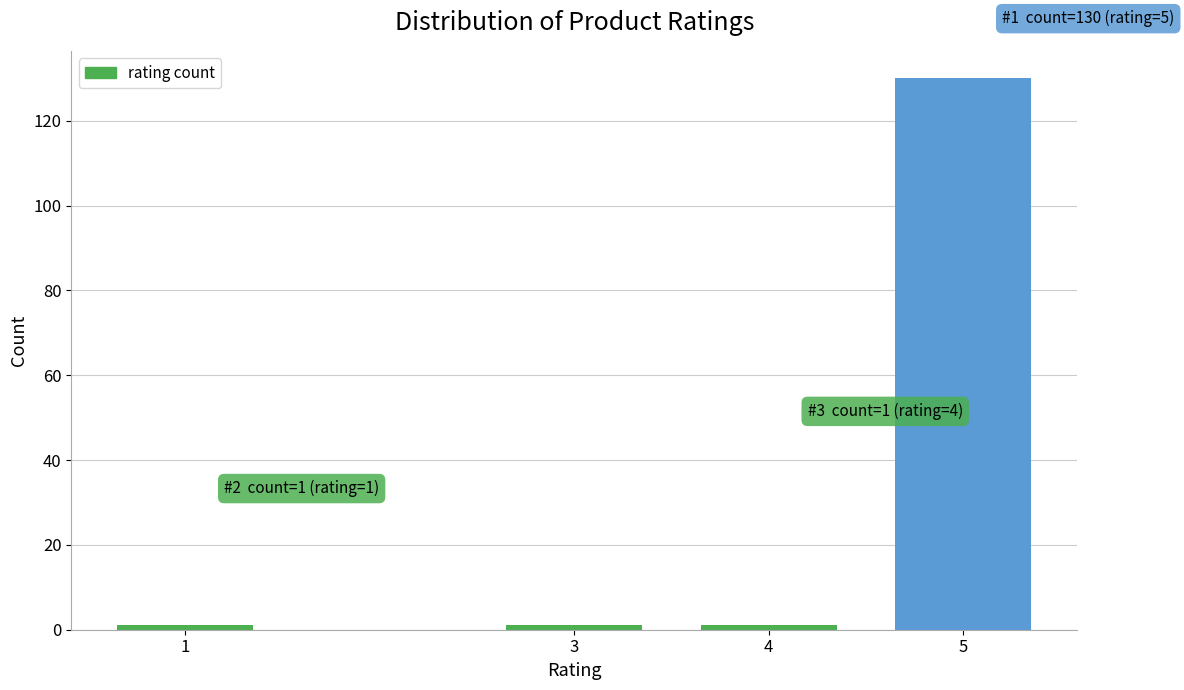

Reading right to left, what are all the values shown in this chart?

5=130	4=1	3=1	1=1